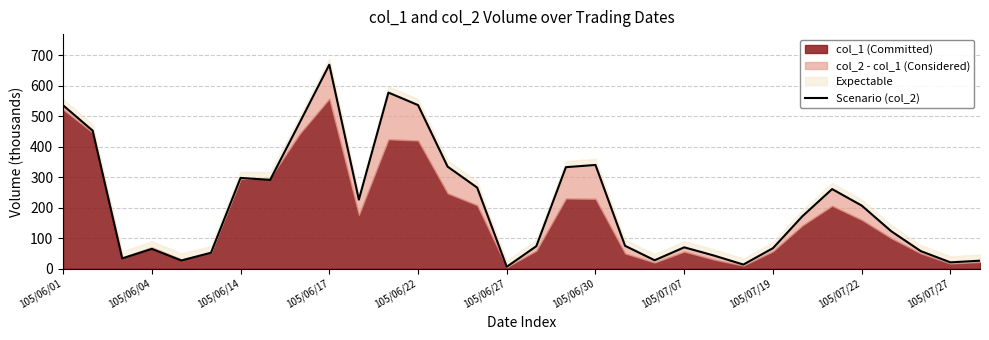

The value of Scenario (col_2) at 105/06/14 is 297.5. True or false?

True